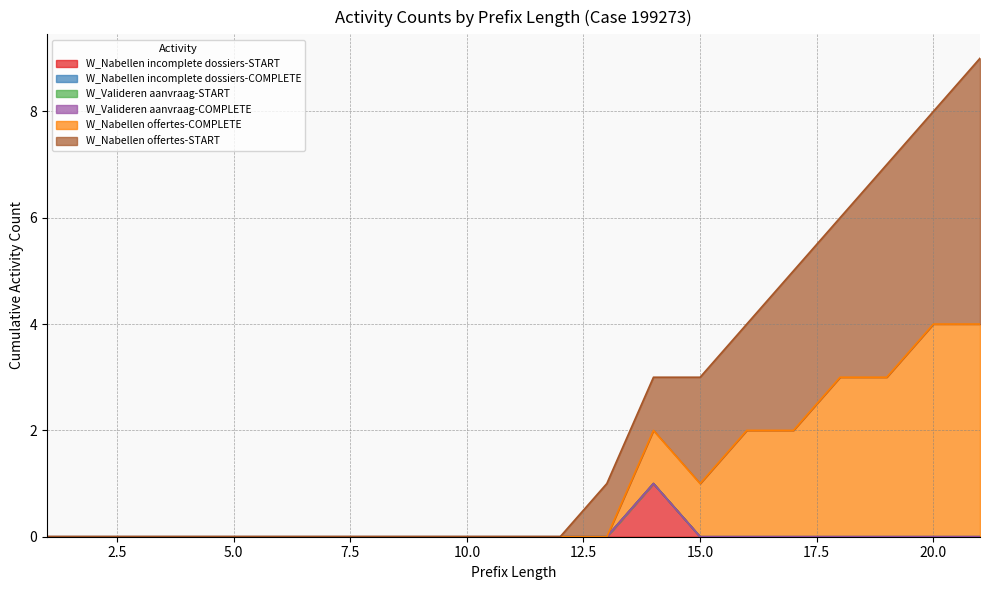

Reading right to left, list all the values displayed in this chart.

W_Nabellen incomplete dossiers-START: 0	0	0	0	0	0	0	1	0	0	0	0	0	0	0	0	0	0	0	0	0
W_Nabellen incomplete dossiers-COMPLETE: 0	0	0	0	0	0	0	0	0	0	0	0	0	0	0	0	0	0	0	0	0
W_Valideren aanvraag-START: 0	0	0	0	0	0	0	0	0	0	0	0	0	0	0	0	0	0	0	0	0
W_Valideren aanvraag-COMPLETE: 0	0	0	0	0	0	0	0	0	0	0	0	0	0	0	0	0	0	0	0	0
W_Nabellen offertes-COMPLETE: 4	4	3	3	2	2	1	1	0	0	0	0	0	0	0	0	0	0	0	0	0
W_Nabellen offertes-START: 5	4	4	3	3	2	2	1	1	0	0	0	0	0	0	0	0	0	0	0	0